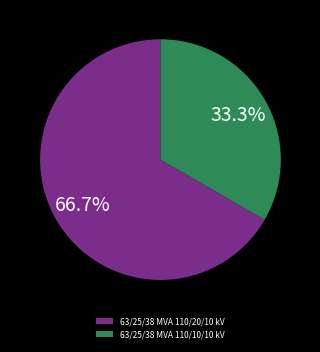

To the nearest percent, what portion does 63/25/38 MVA 110/10/10 kV represent?

33%